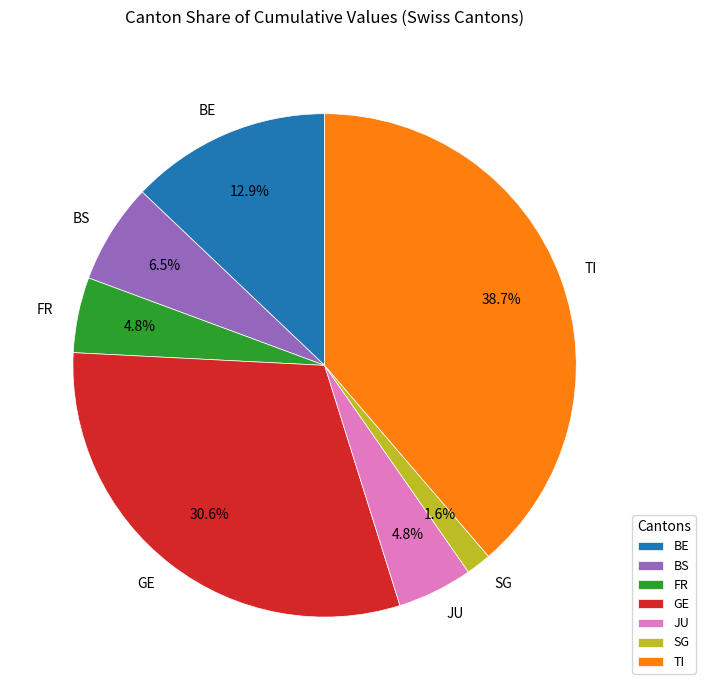

Which has a higher value, TI or BE?

TI